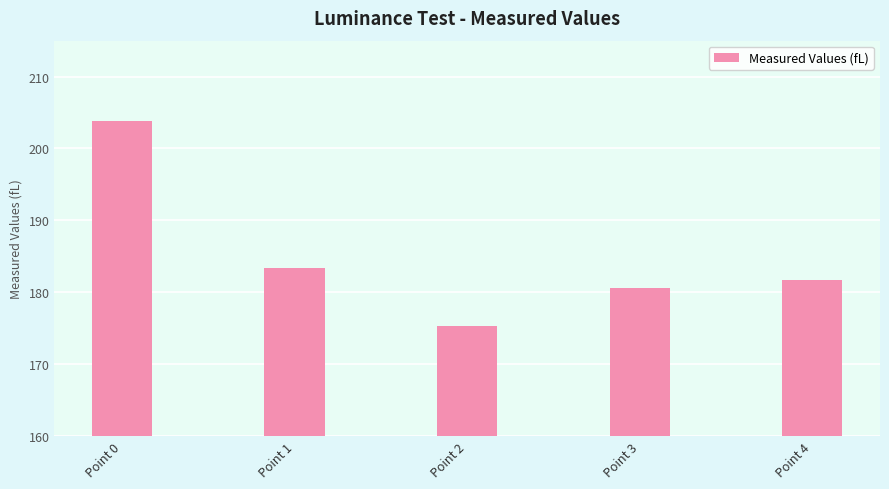

What is the change in value from Point 0 to Point 3?

-23.2